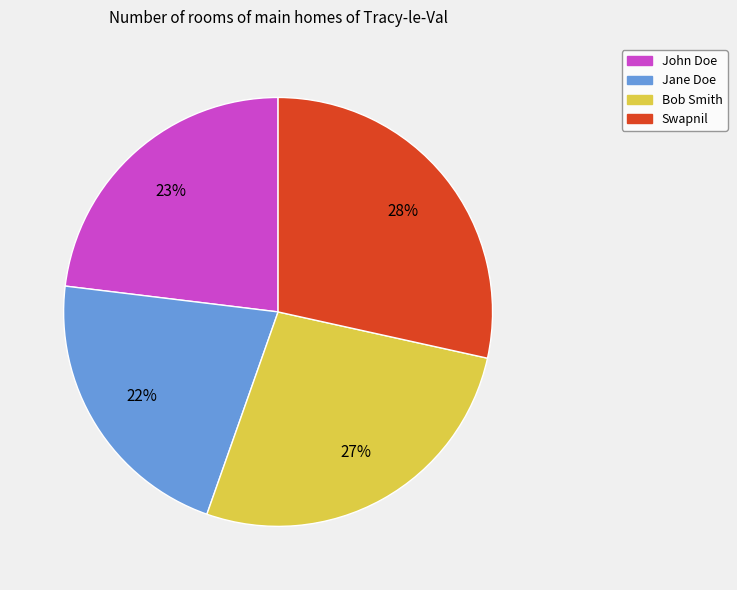

Do John Doe and Swapnil together represent more than half of the pie?

Yes